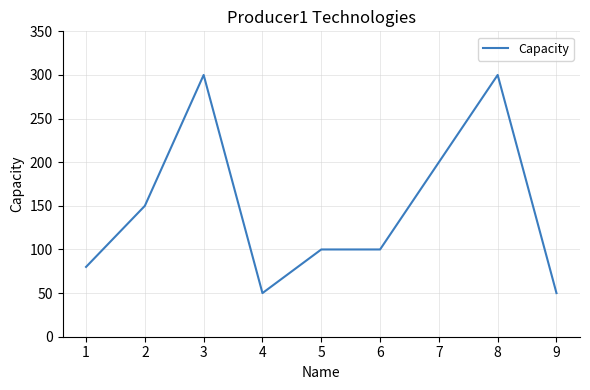

What is the difference between the maximum and minimum values?

250